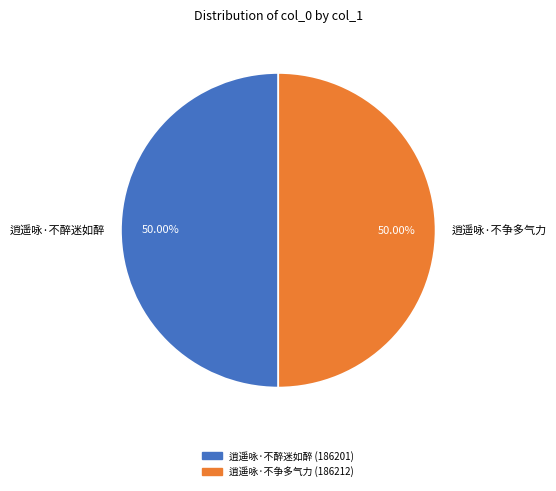

What percentage is the 逍遥咏·不争多气力 slice, to the nearest percent?

50%